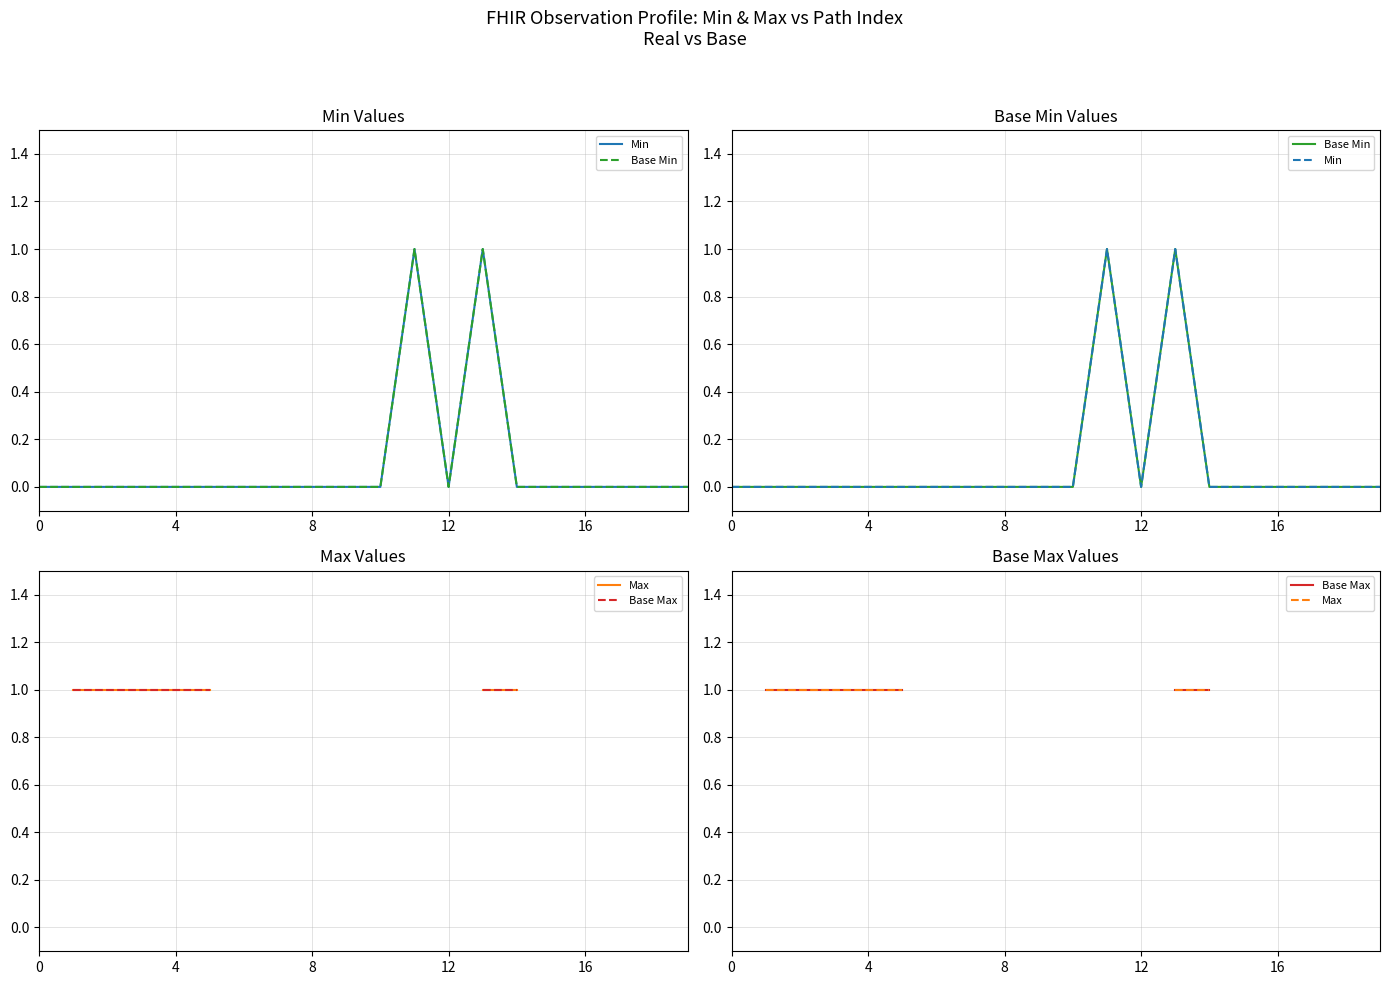

True or false: Base Max and Min cross at least once.

False